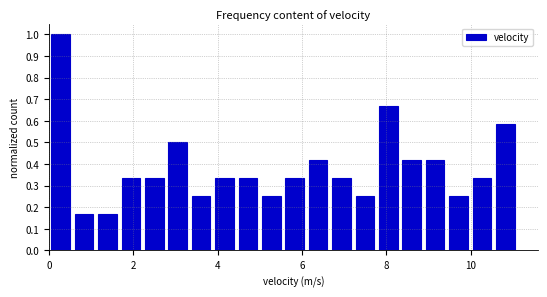

Around what value on the x-axis is the tallest bar? Give the approximate position of its centre, as read against the axis.

0.2